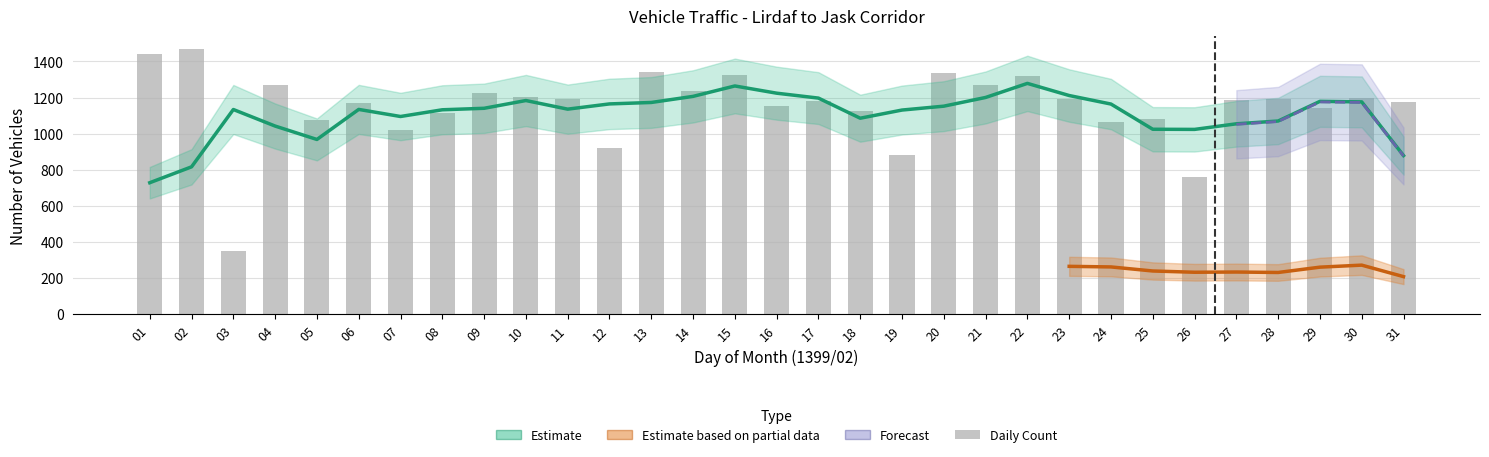

Does the chart contain stacked bars?

No